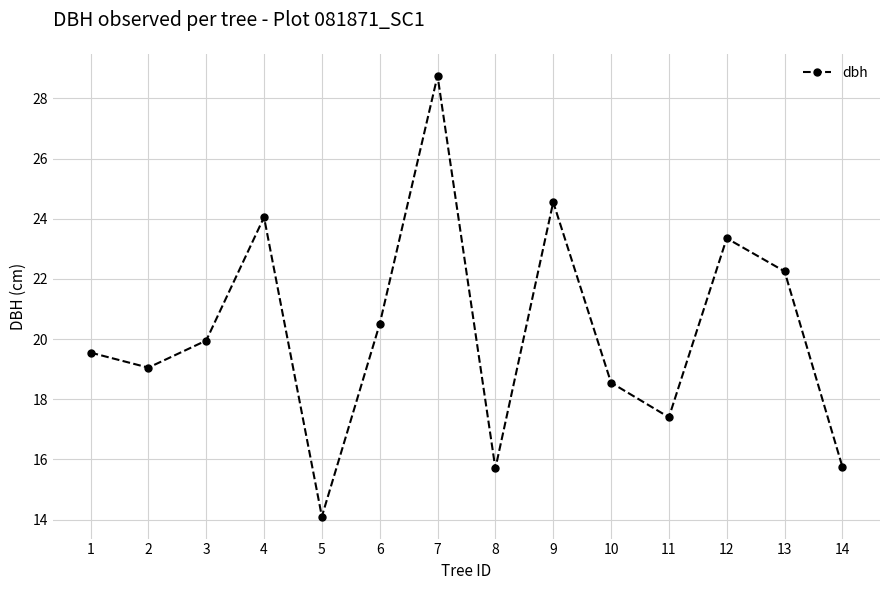

Between 3 and 8, which is larger?

3